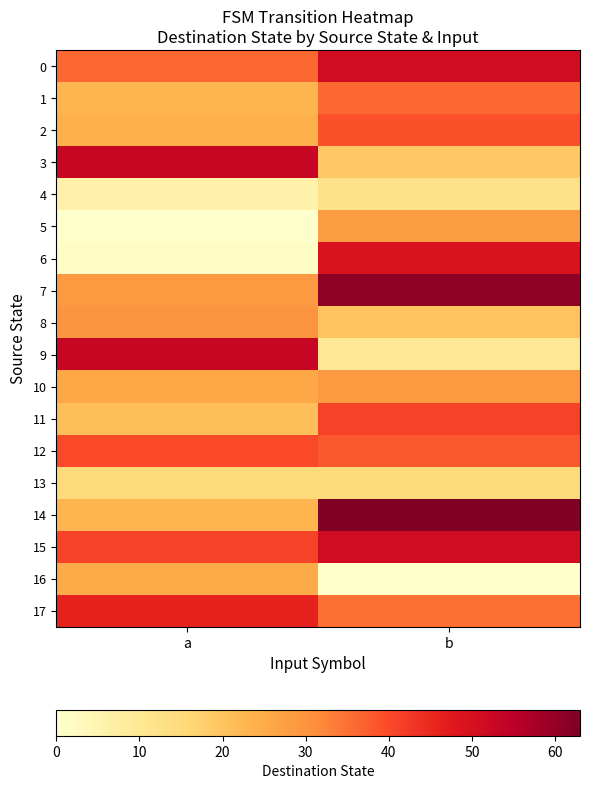

What is the maximum value shown in the chart?

63